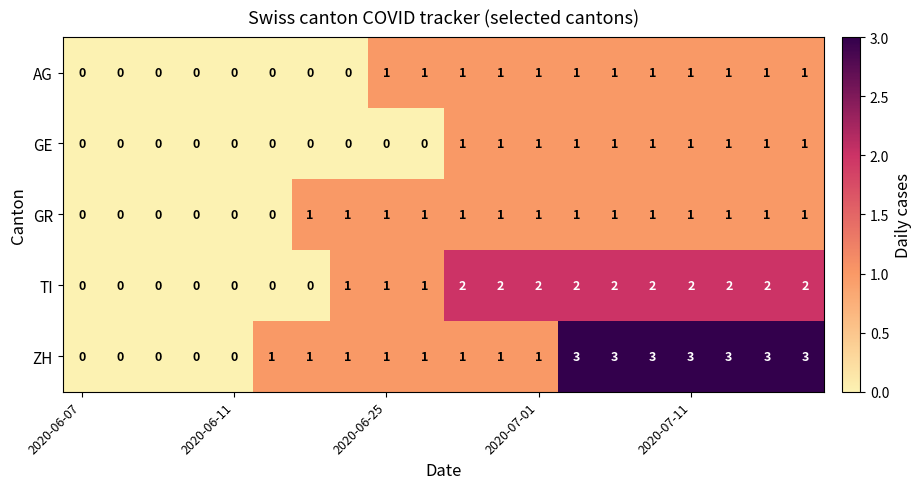

How many AG values are between 0 and 1?

20